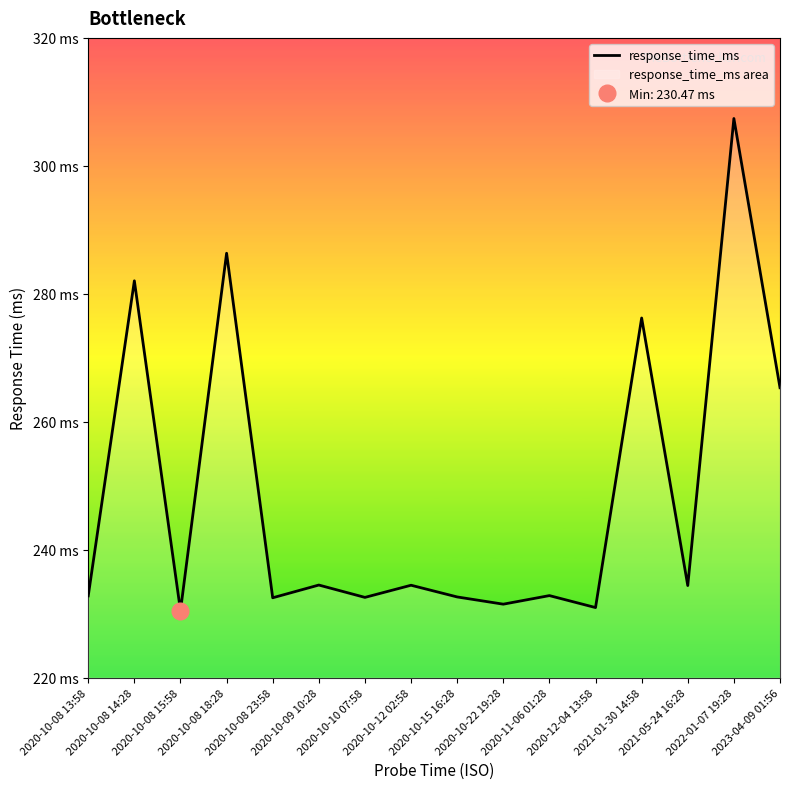

What is the smallest value displayed?

230.5